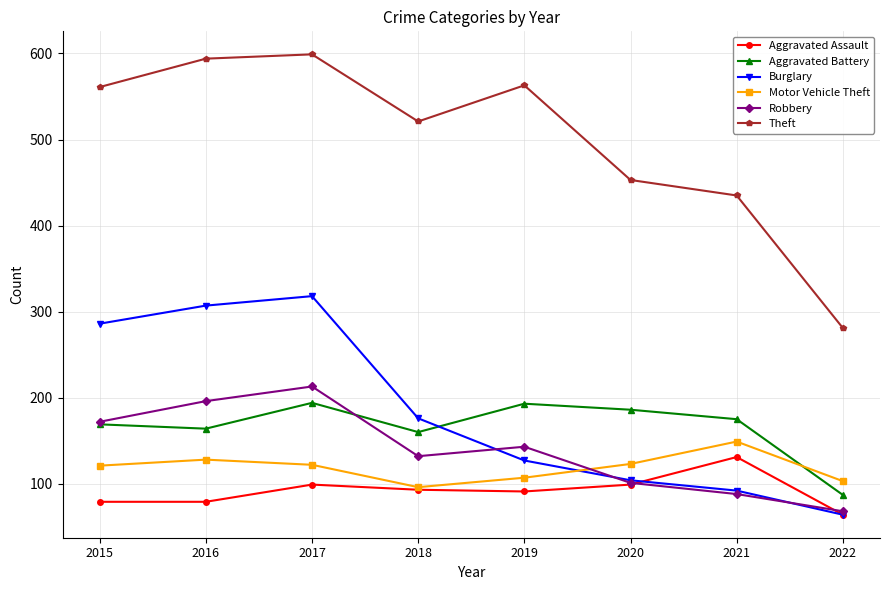

What is the value of the Theft point at the 8th from the left?

281